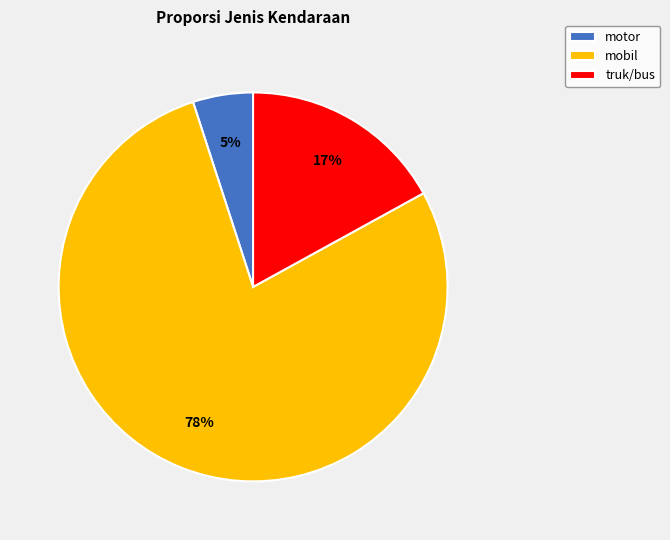

How many slices are in this pie chart?

3